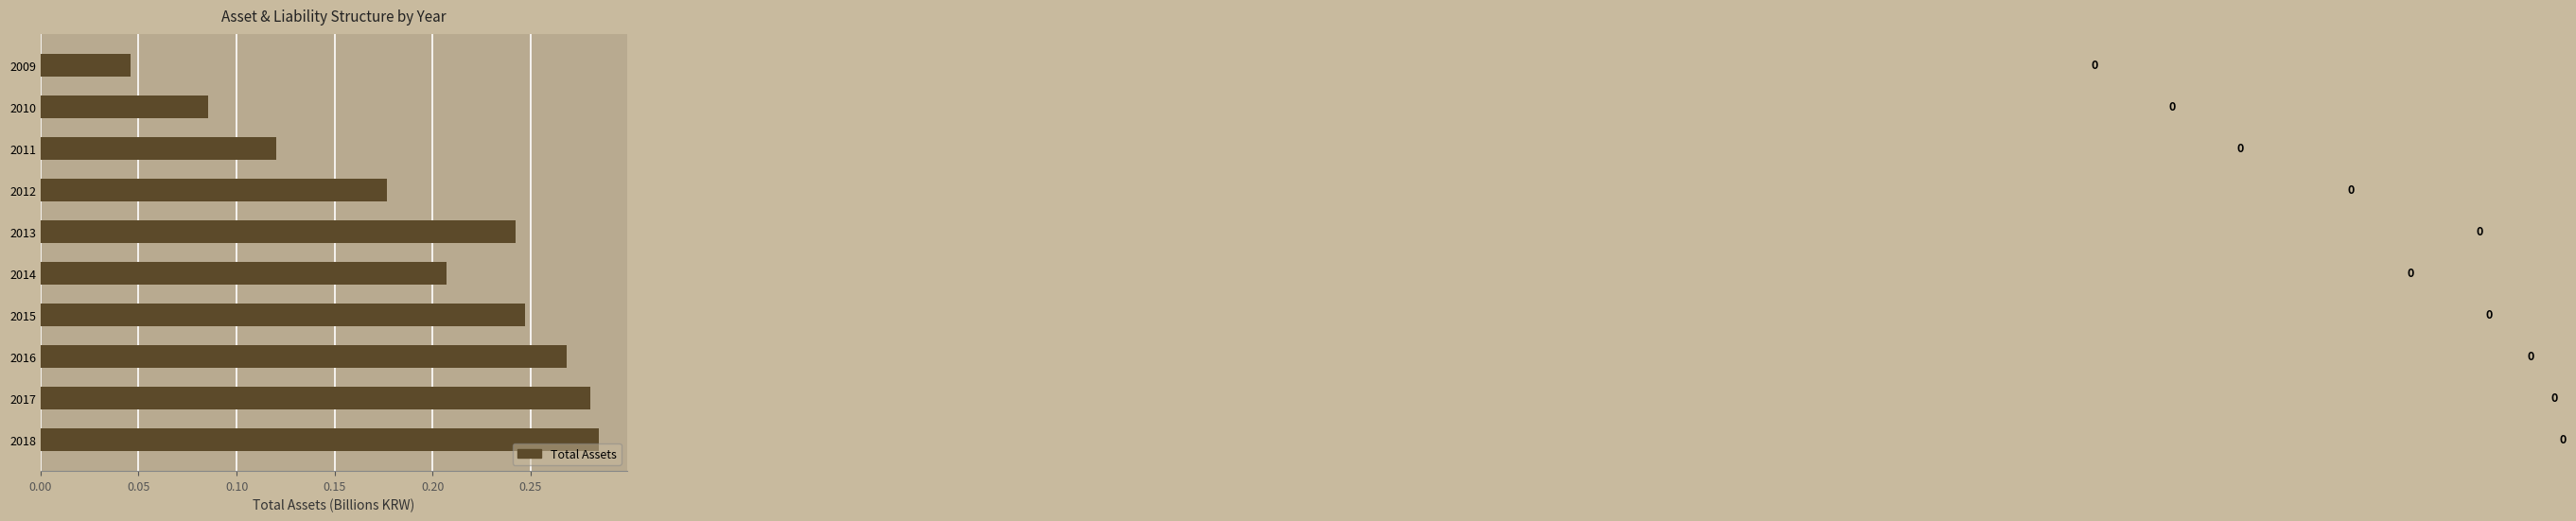

Between 2013 and 2010, which is larger?

2013